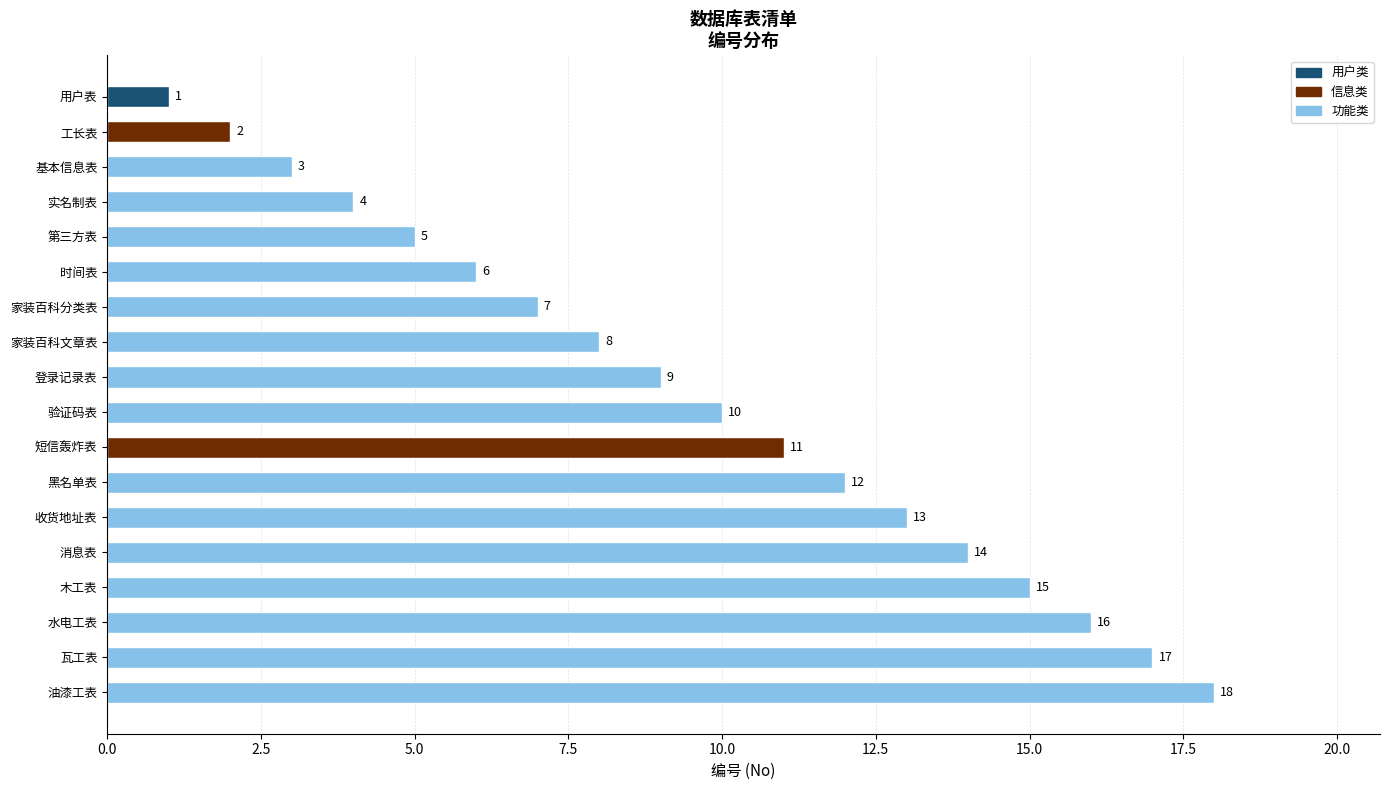

What is the smallest value displayed?

1